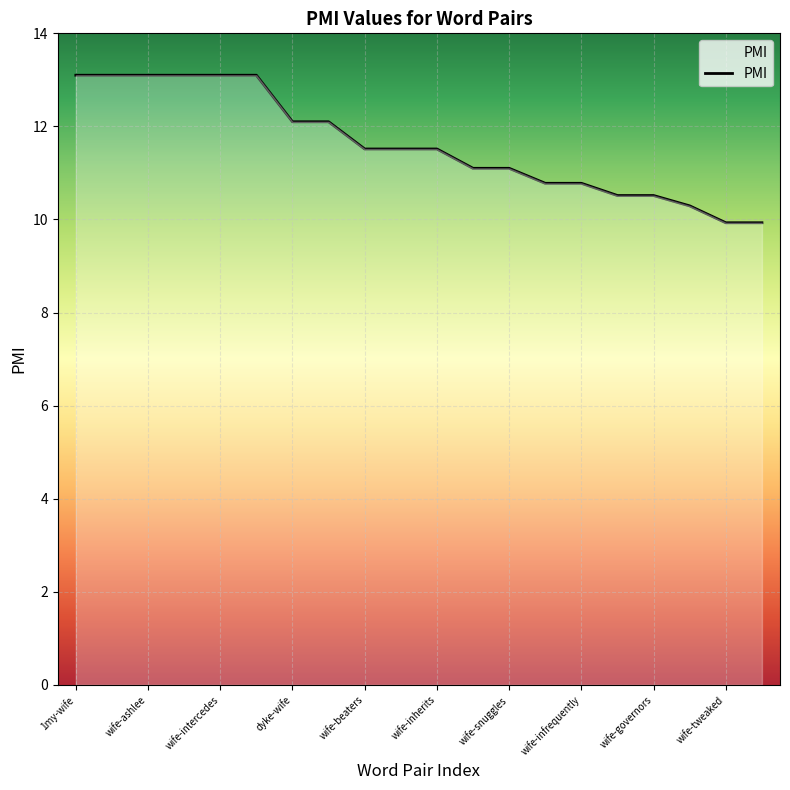

What is the difference between the maximum and minimum values?

3.2